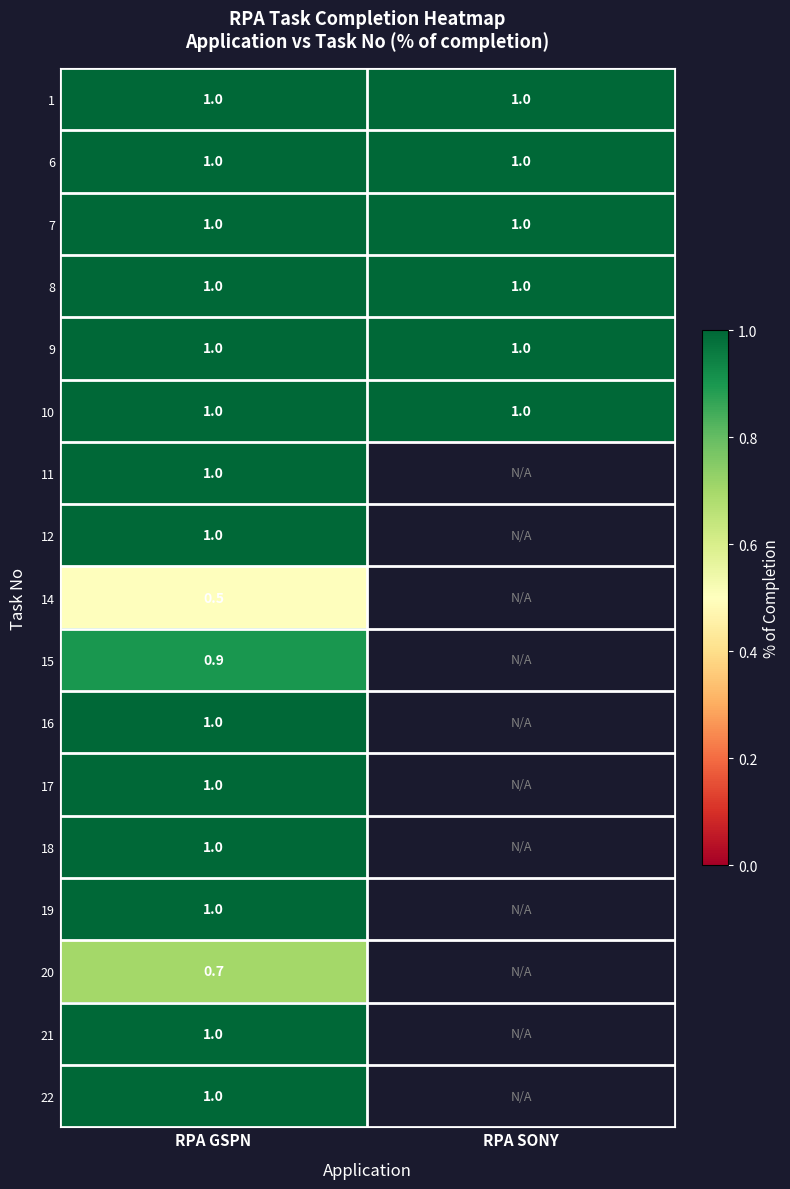

What is the average value of the 7 series?

1.0